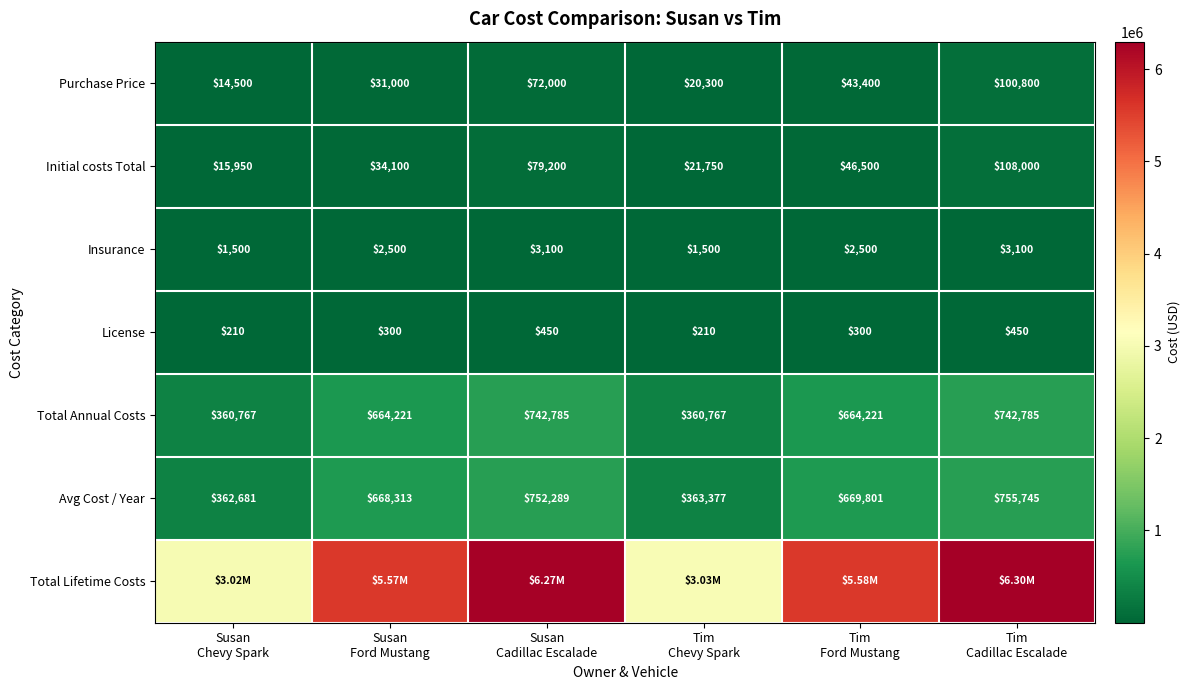

What is the sum of all Avg Cost / Year values?

3572206